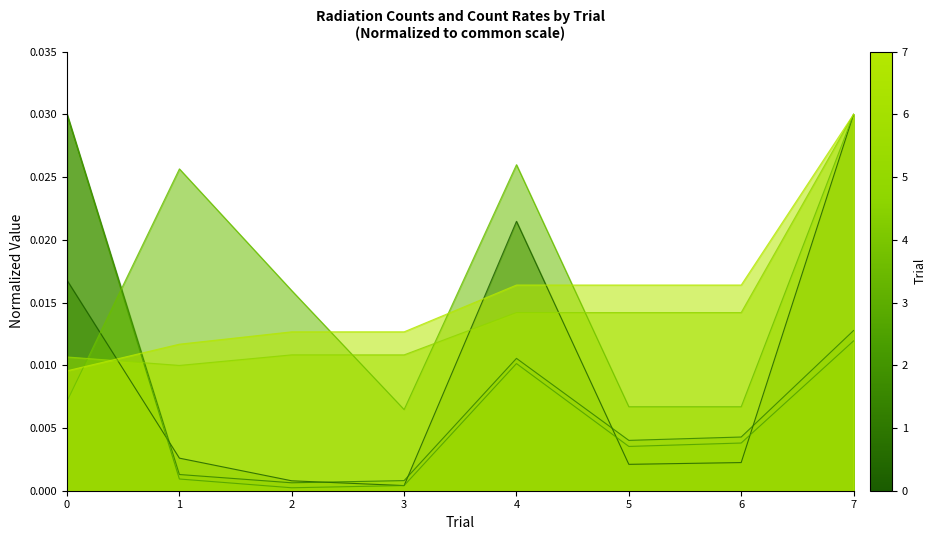

Where is the first local minimum for Count Rate?

2